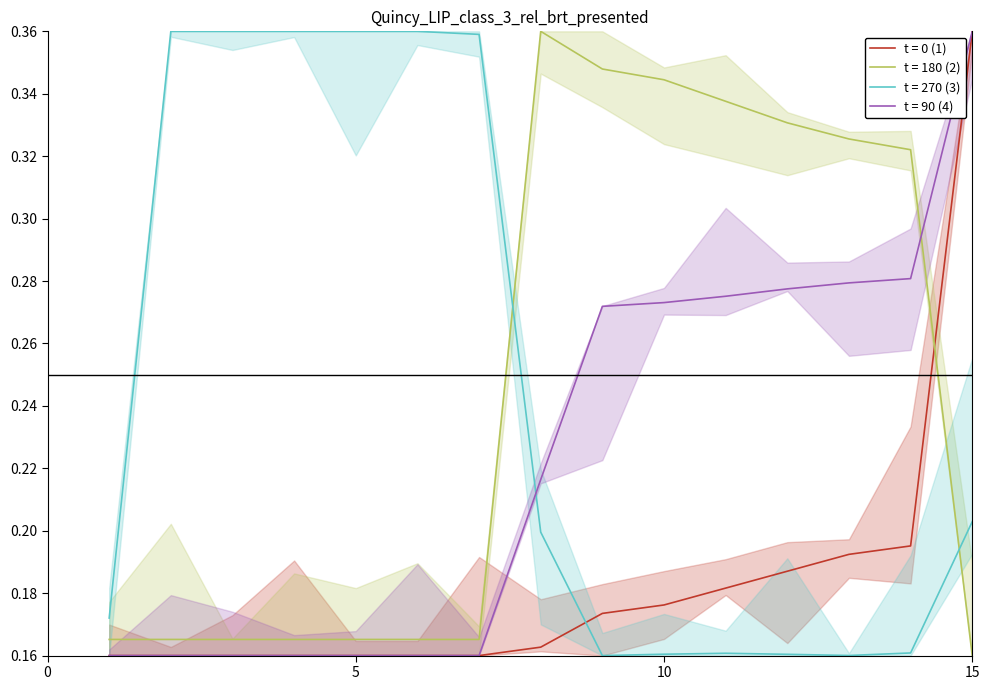

After their last crossing, which series has the higher values: t = 180 (2) or t = 270 (3)?

t = 270 (3)